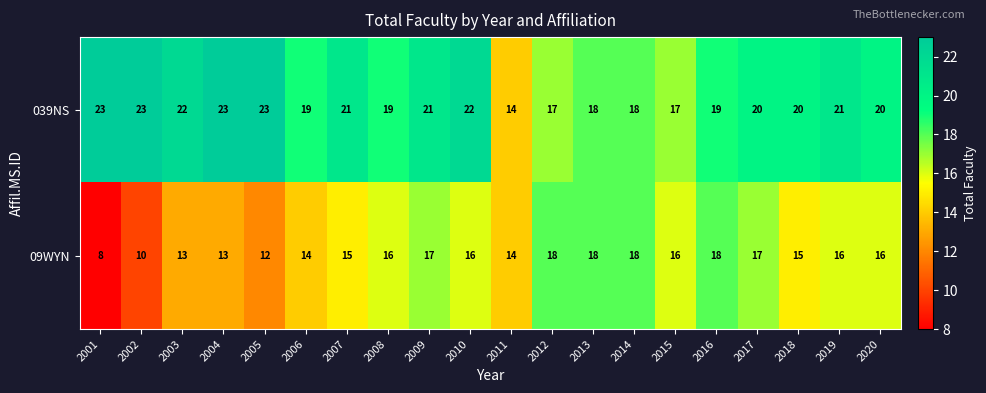

What is the sum of the 039NS values at 2006 and 2008?

38